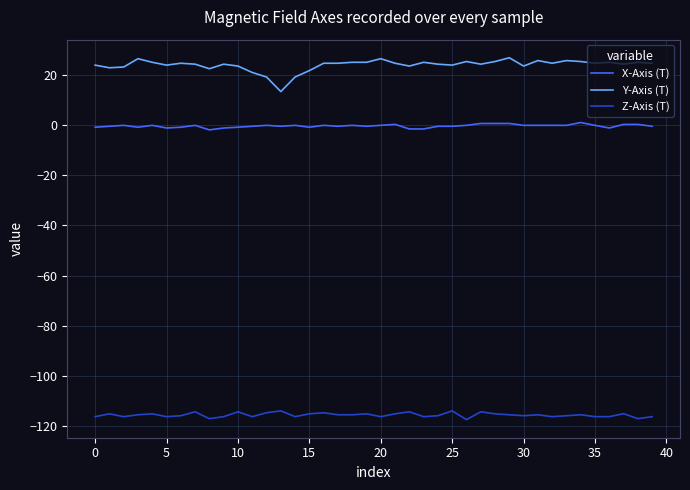

In Z-Axis (T), how many points are higher than both neighbors (excluding endpoints)?

13